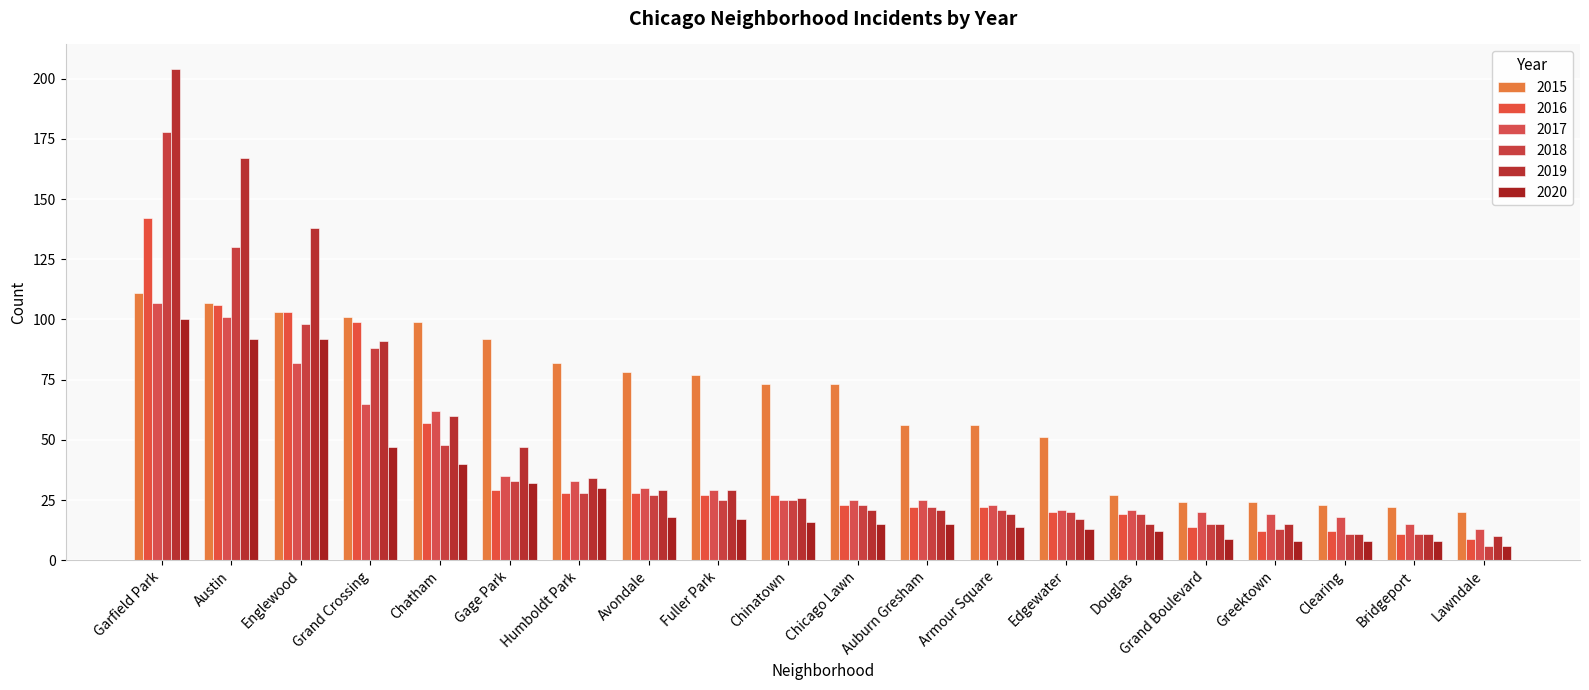

What is the difference between the highest and lowest values at Clearing?

15